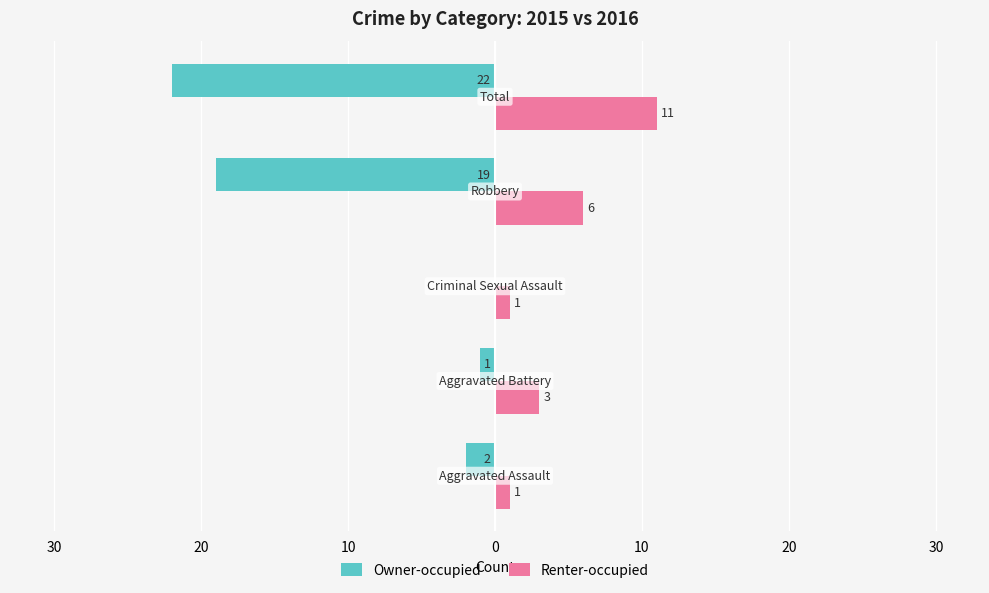

Which series has the widest spread of values?

Owner-occupied